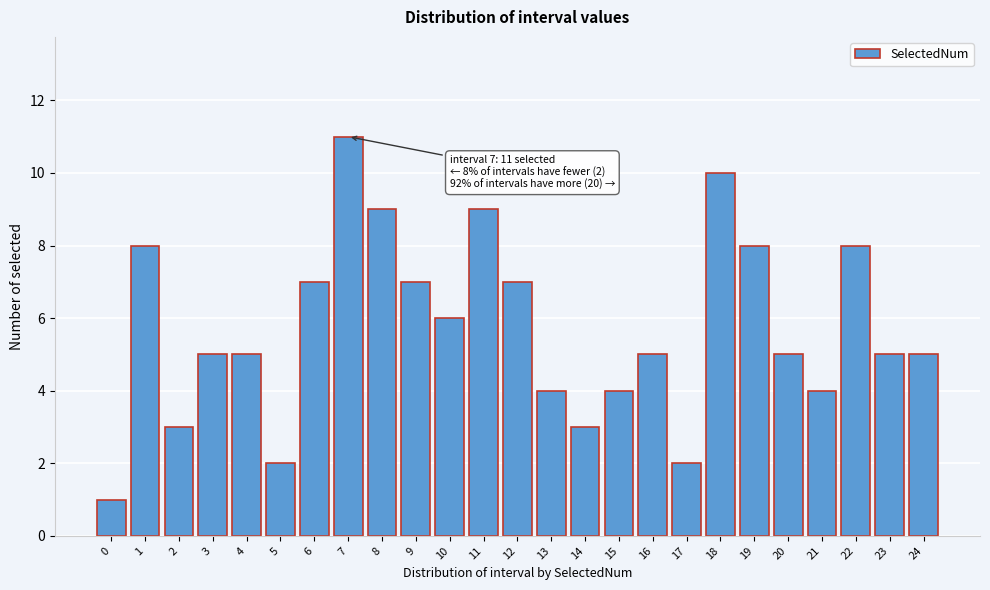

Reading right to left, list all the values displayed in this chart.

24=5	23=5	22=8	21=4	20=5	19=8	18=10	17=2	16=5	15=4	14=3	13=4	12=7	11=9	10=6	9=7	8=9	7=11	6=7	5=2	4=5	3=5	2=3	1=8	0=1